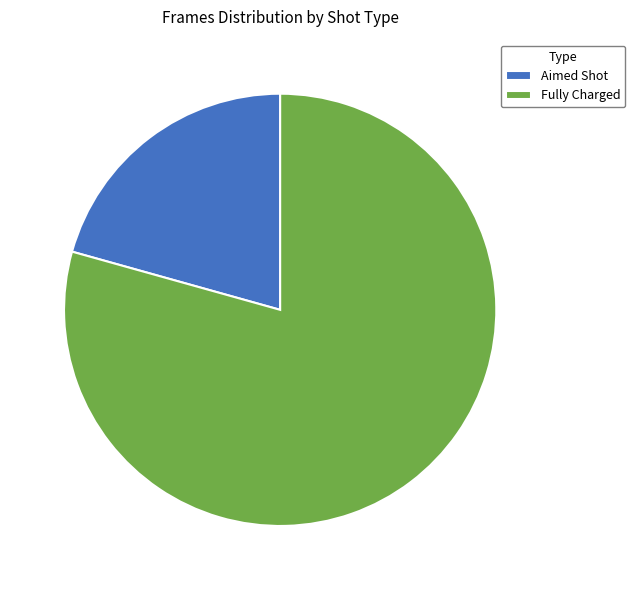

Approximately how many times larger is the value at Aimed Shot compared to Fully Charged?

0.3